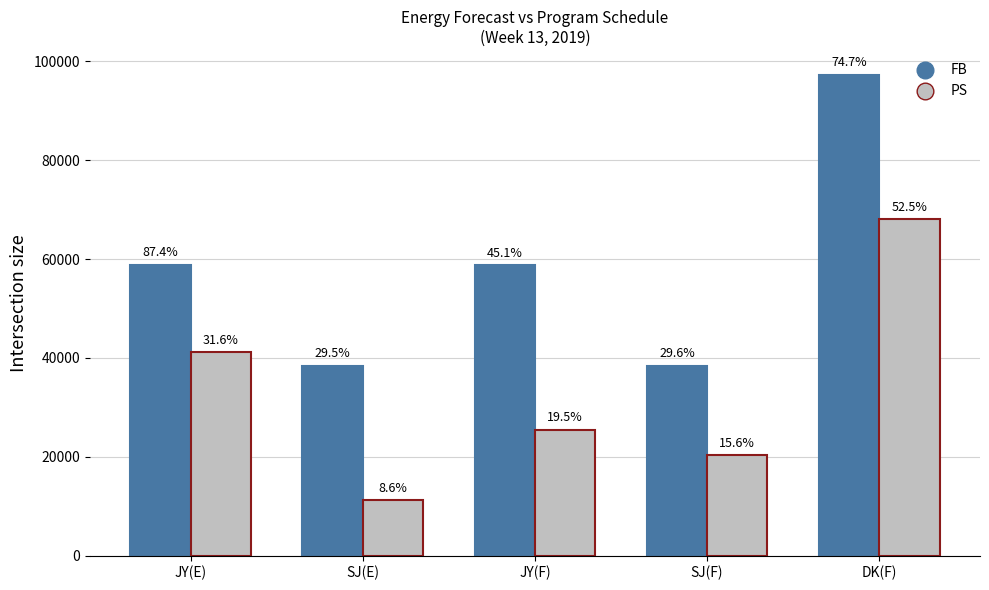

Does the chart contain stacked bars?

No